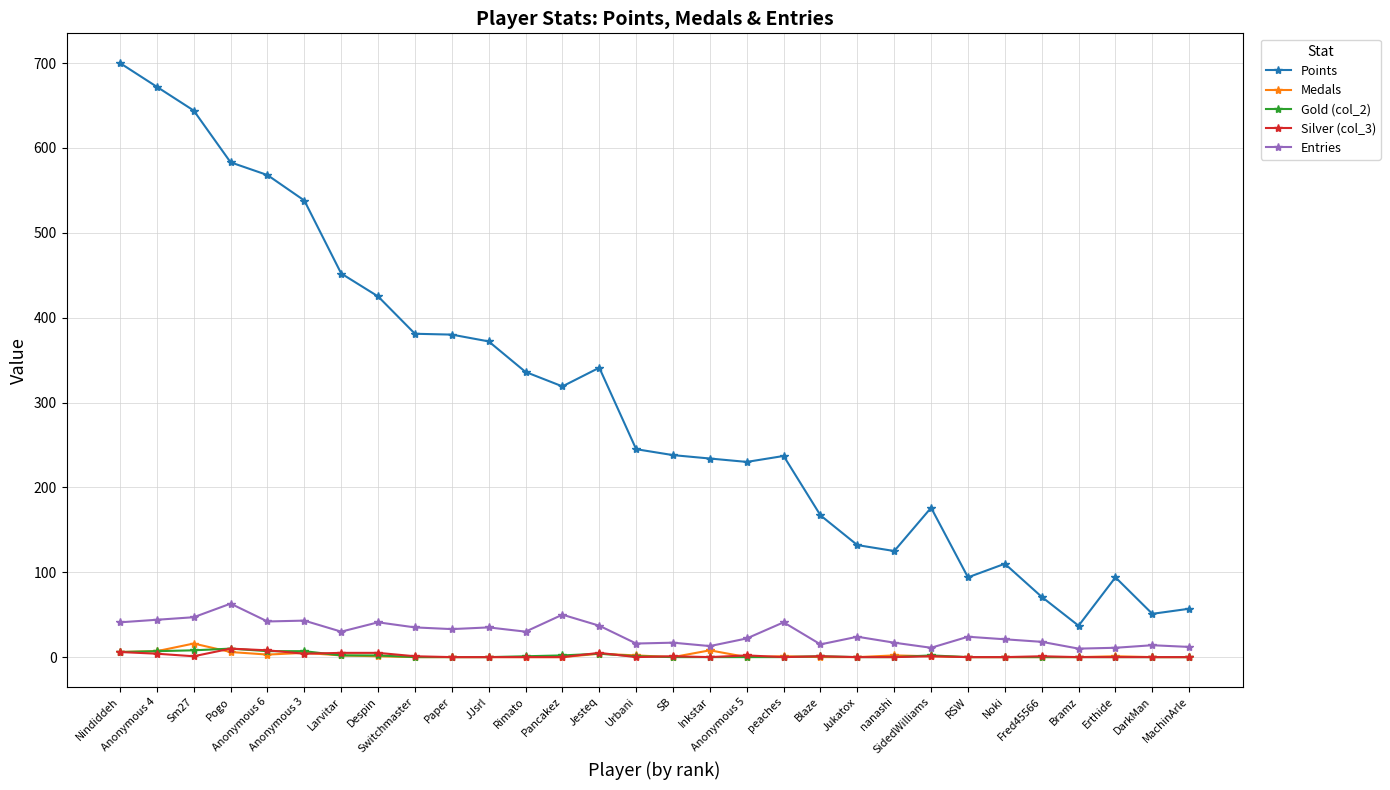

True or false: Silver (col_3) and Points intersect in this chart.

False